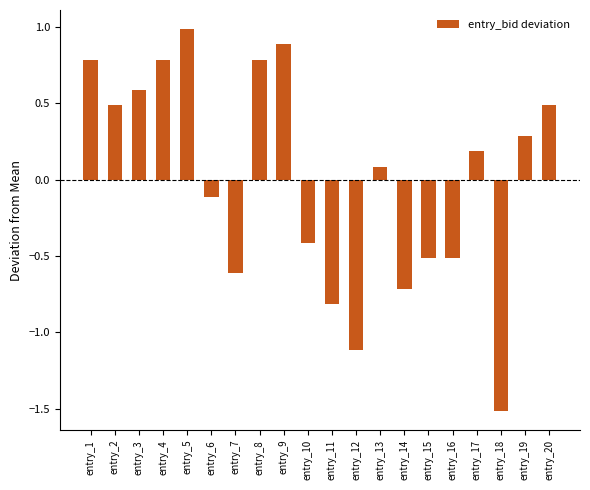

Which category has the highest value across all series?

entry_5